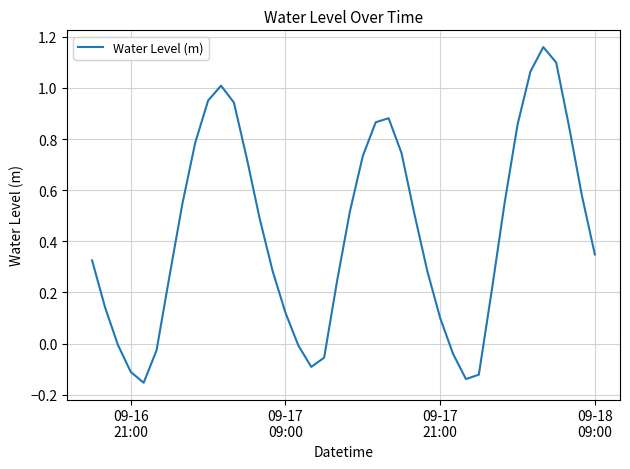

What is the difference between the maximum and minimum values?

1.3